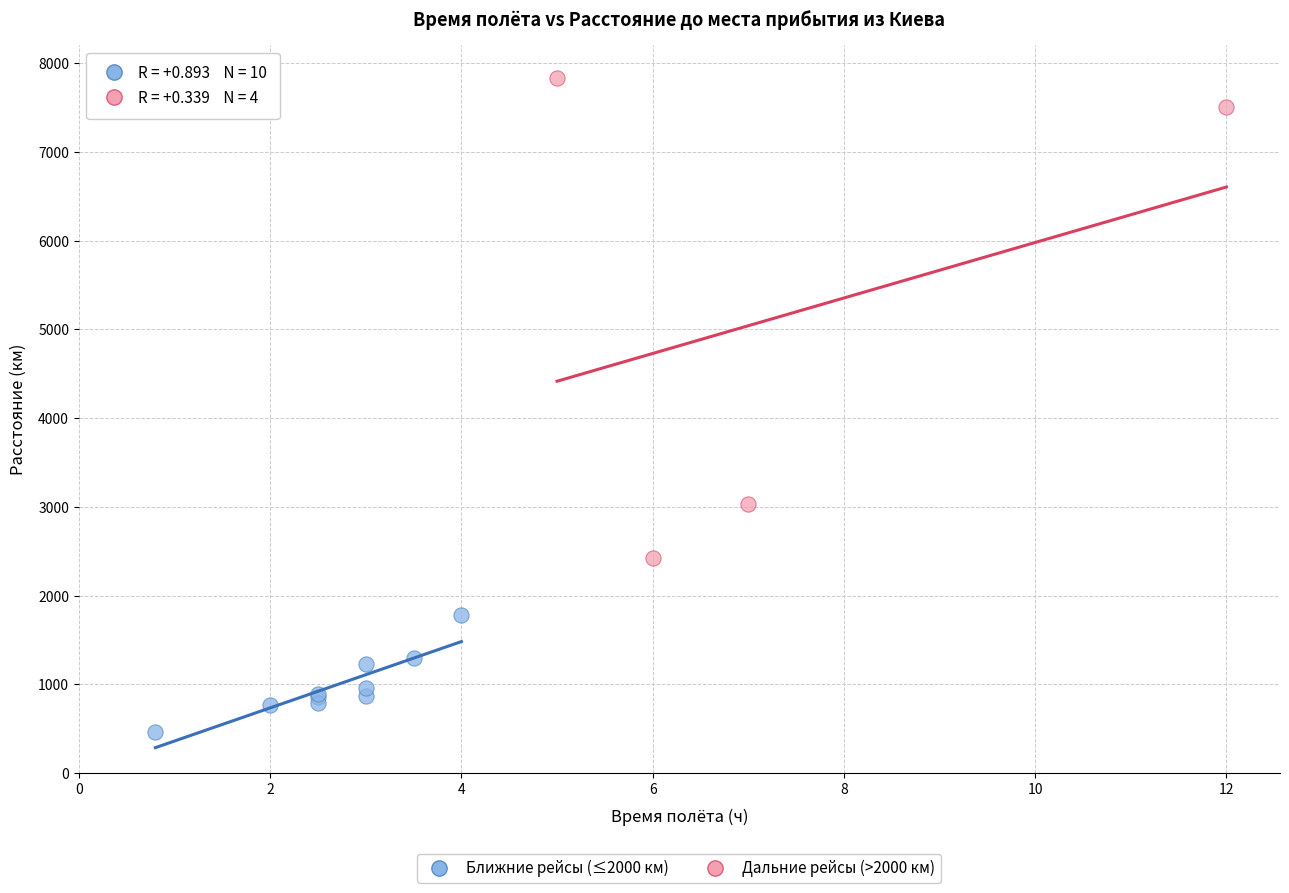

Which series reaches the maximum Y coordinate?

Дальние рейсы (>2000 км)